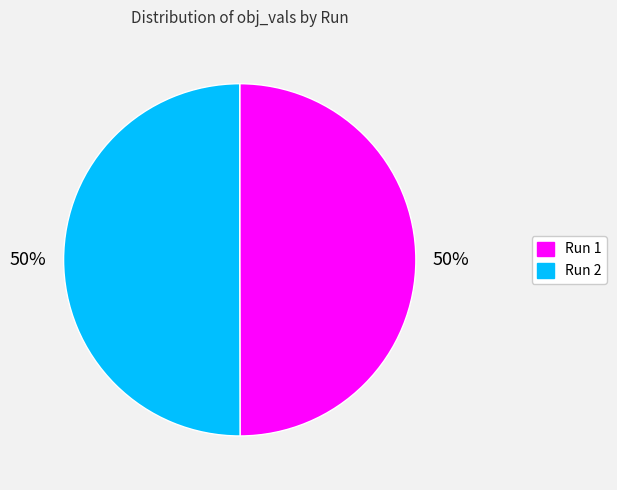

Do Run 1 and Run 2 together represent more than half of the pie?

Yes